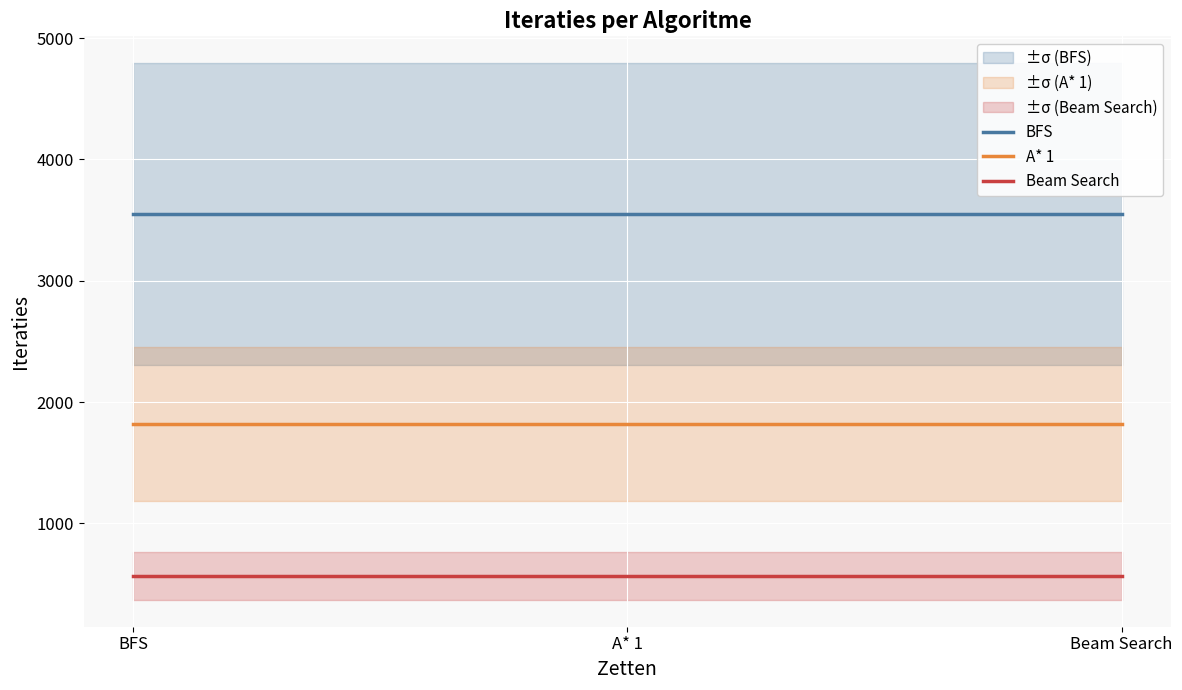

True or false: A* 1 has a value of 1816 at Beam Search.

True